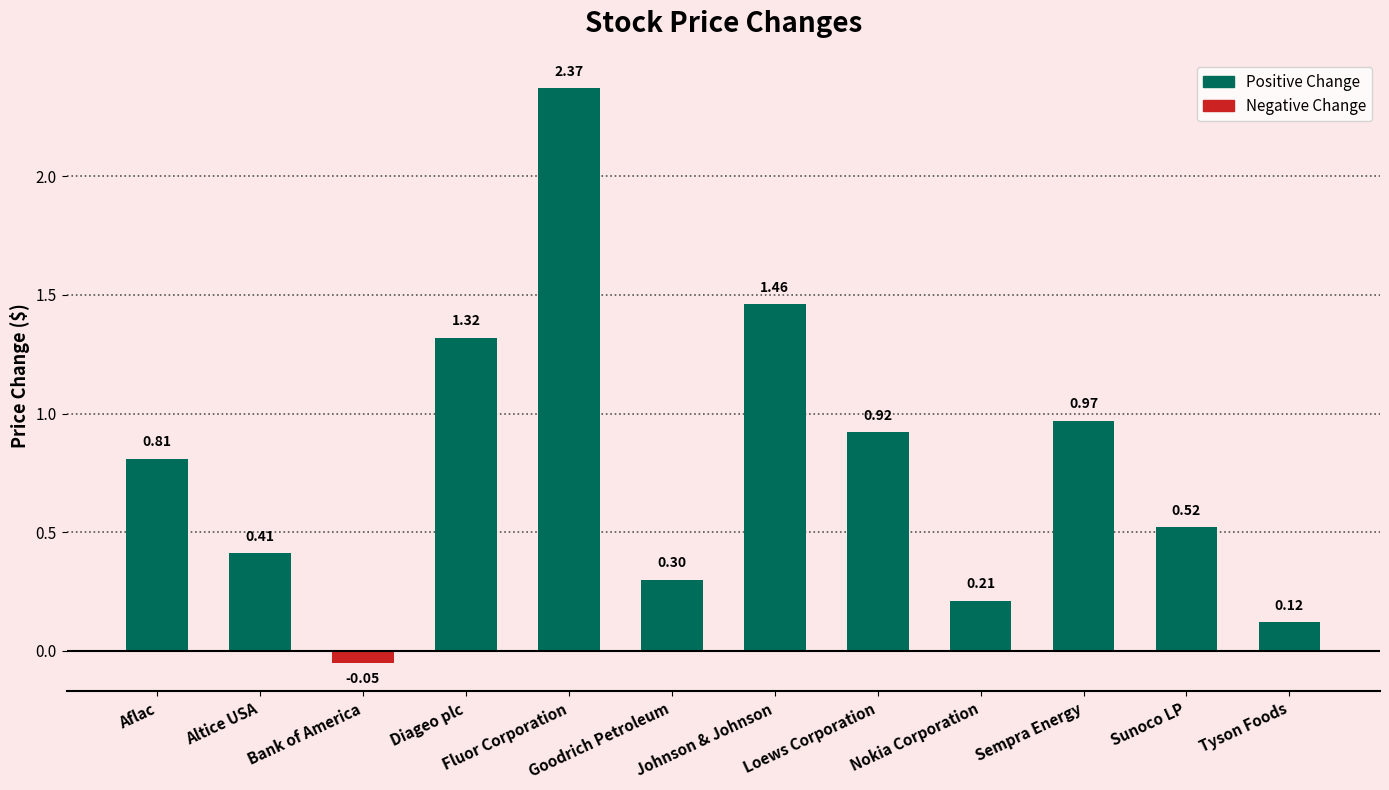

At which label does the data first exceed 0?

Aflac